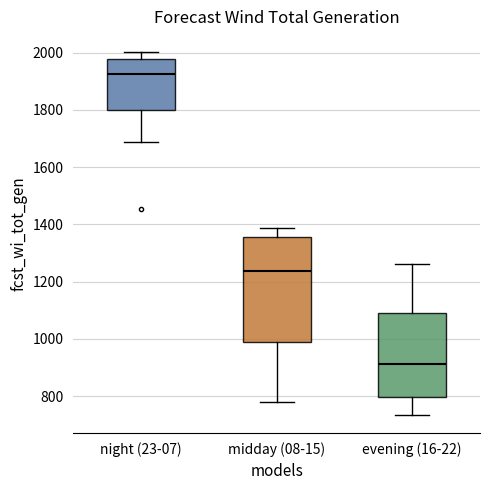

Which box is the tallest, from its lower edge to its upper edge?

midday (08-15)